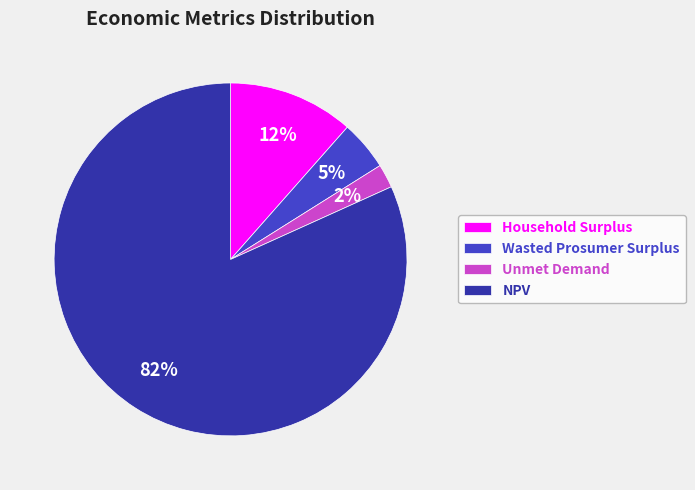

Approximately how many times larger is the value at Wasted Prosumer Surplus compared to Household Surplus?

0.4